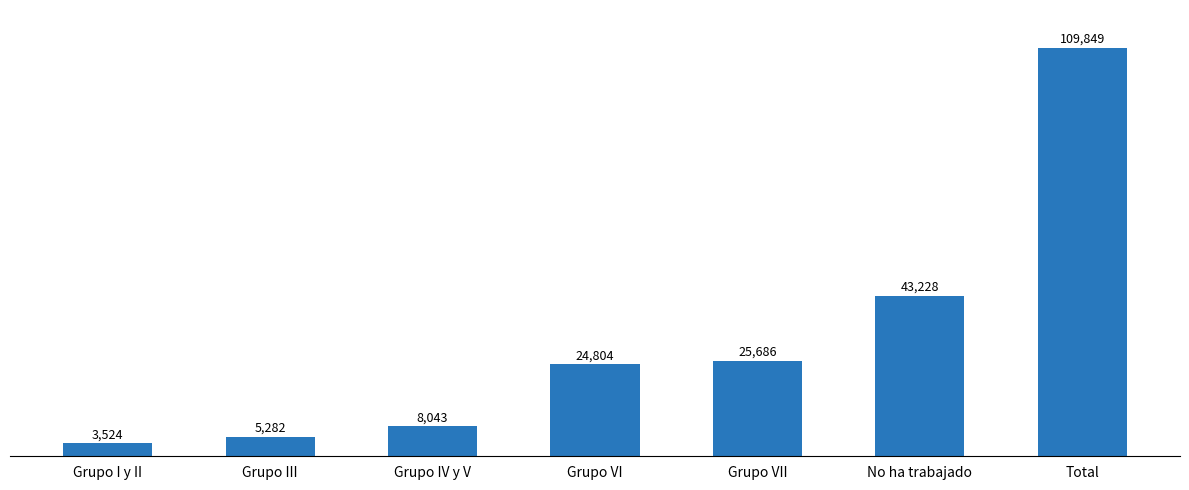

Reading left to right, extract all data points from this chart.

Grupo I y II=3524	Grupo III=5282	Grupo IV y V=8043	Grupo VI=24804	Grupo VII=25686	No ha trabajado=43228	Total=109849